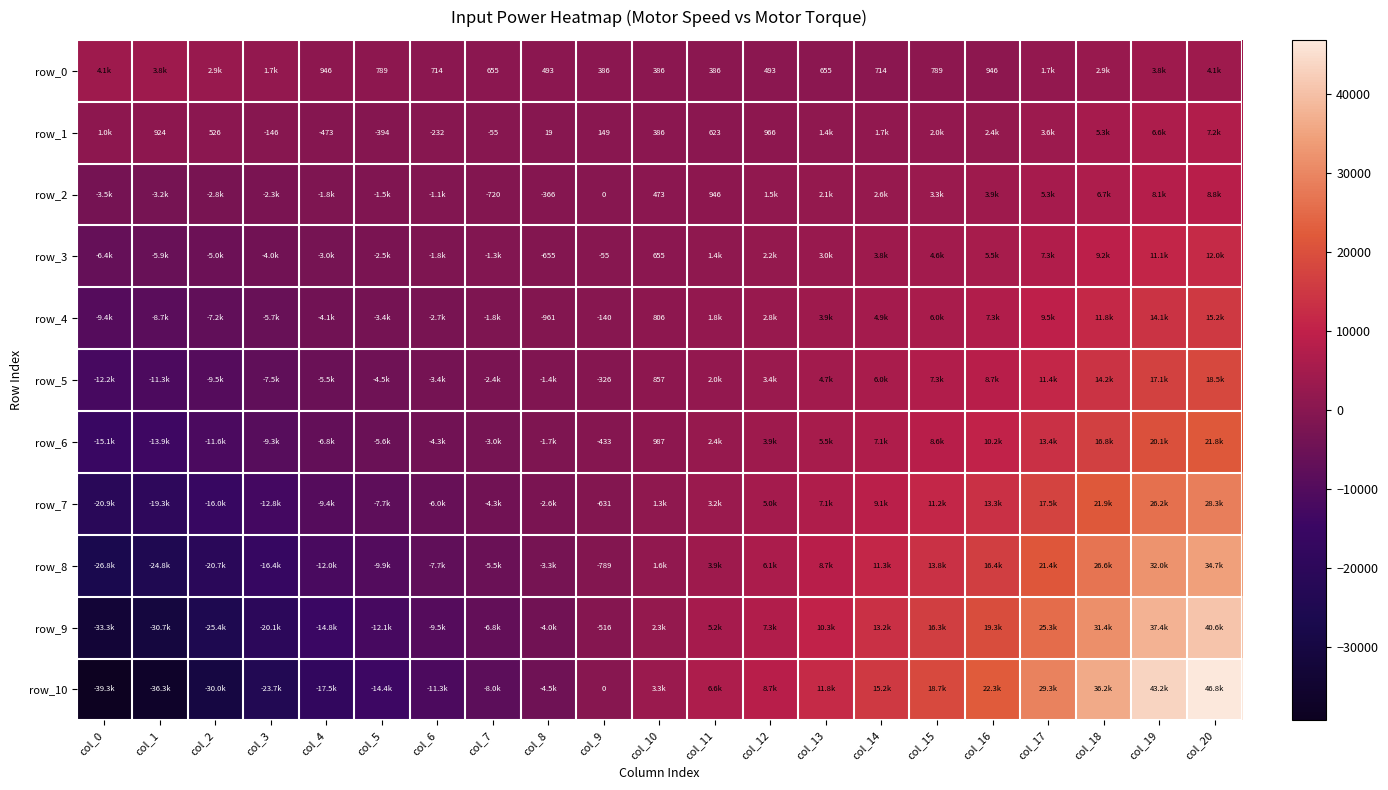

At which label does row_2 reach its minimum?

col_0